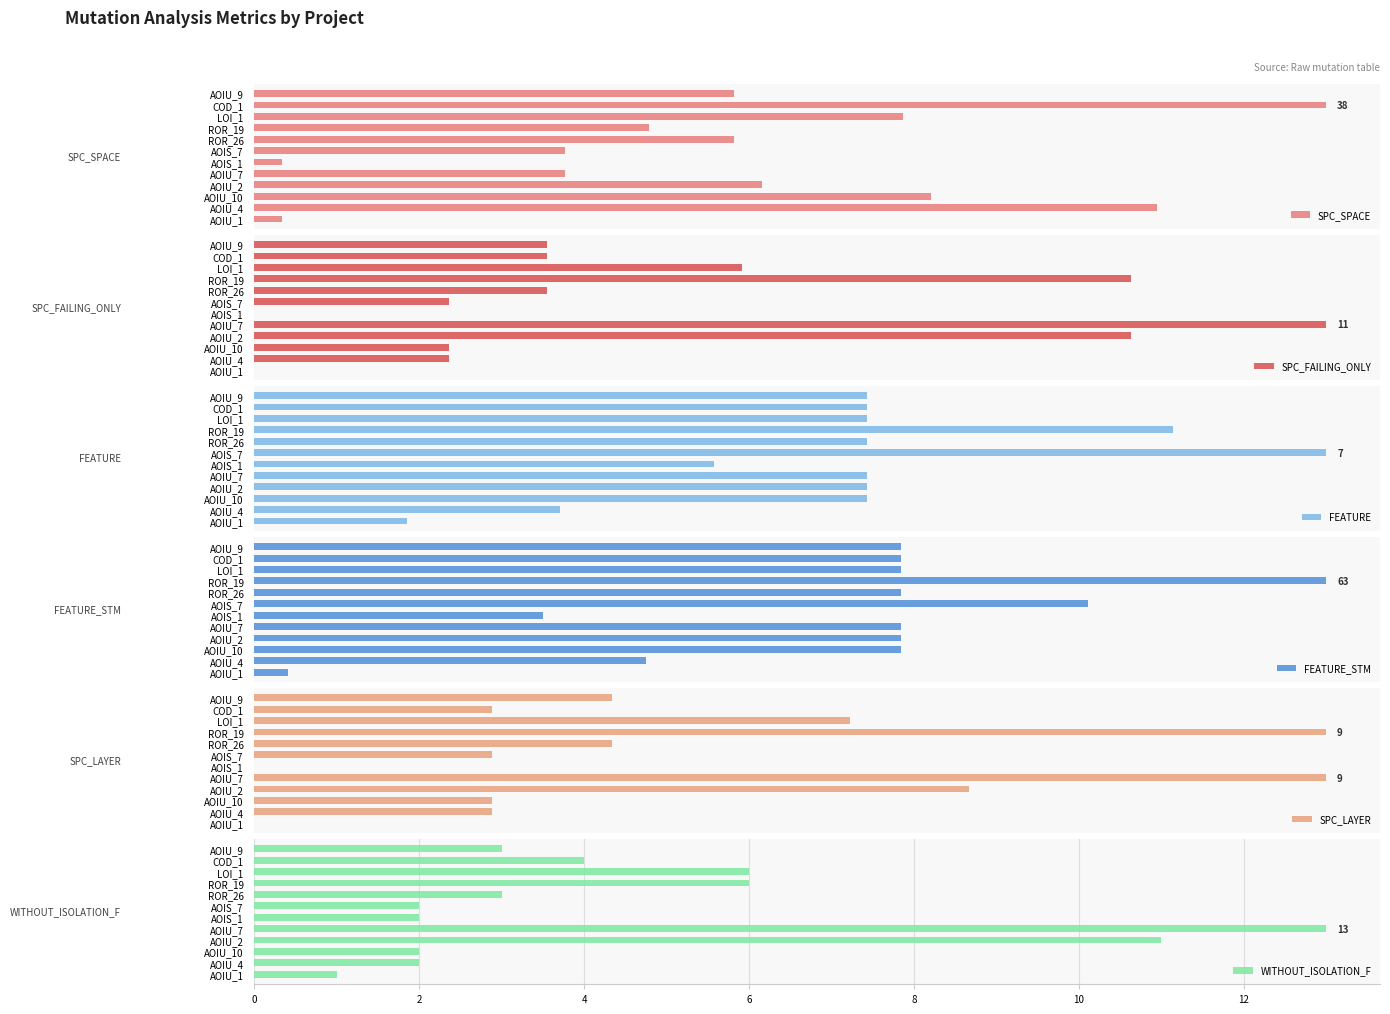

The value of WITHOUT_ISOLATION_F at AOIU_9 is 3. True or false?

True